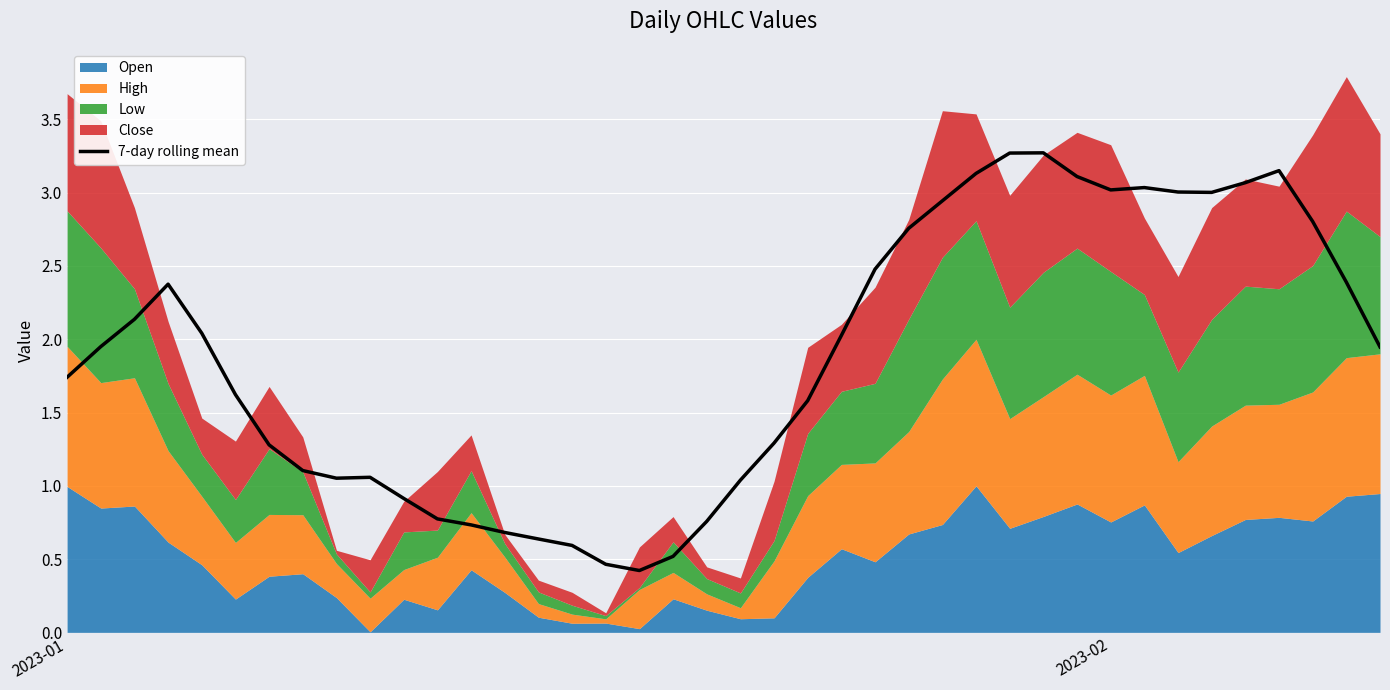

What is the maximum value for 7-day rolling mean?

3.3